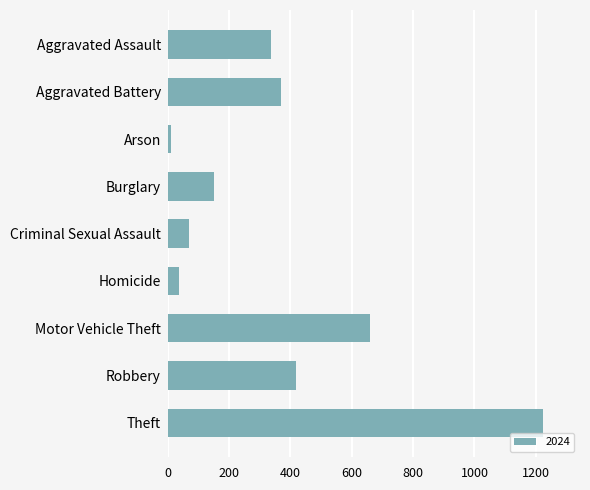

What is the label of the 1st bar from the bottom?

Theft